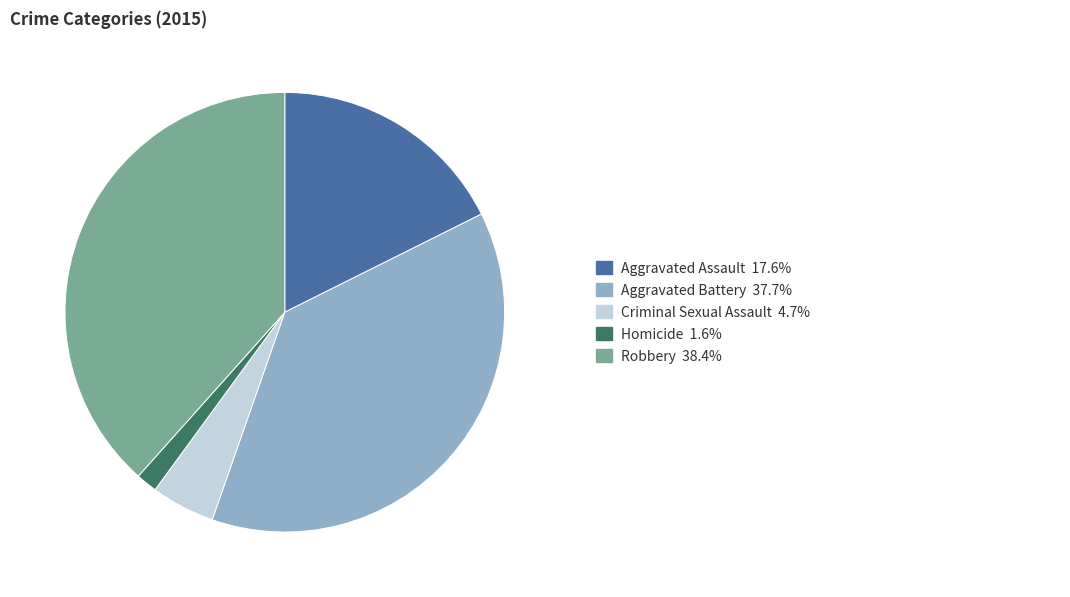

Does any single category account for the majority?

No